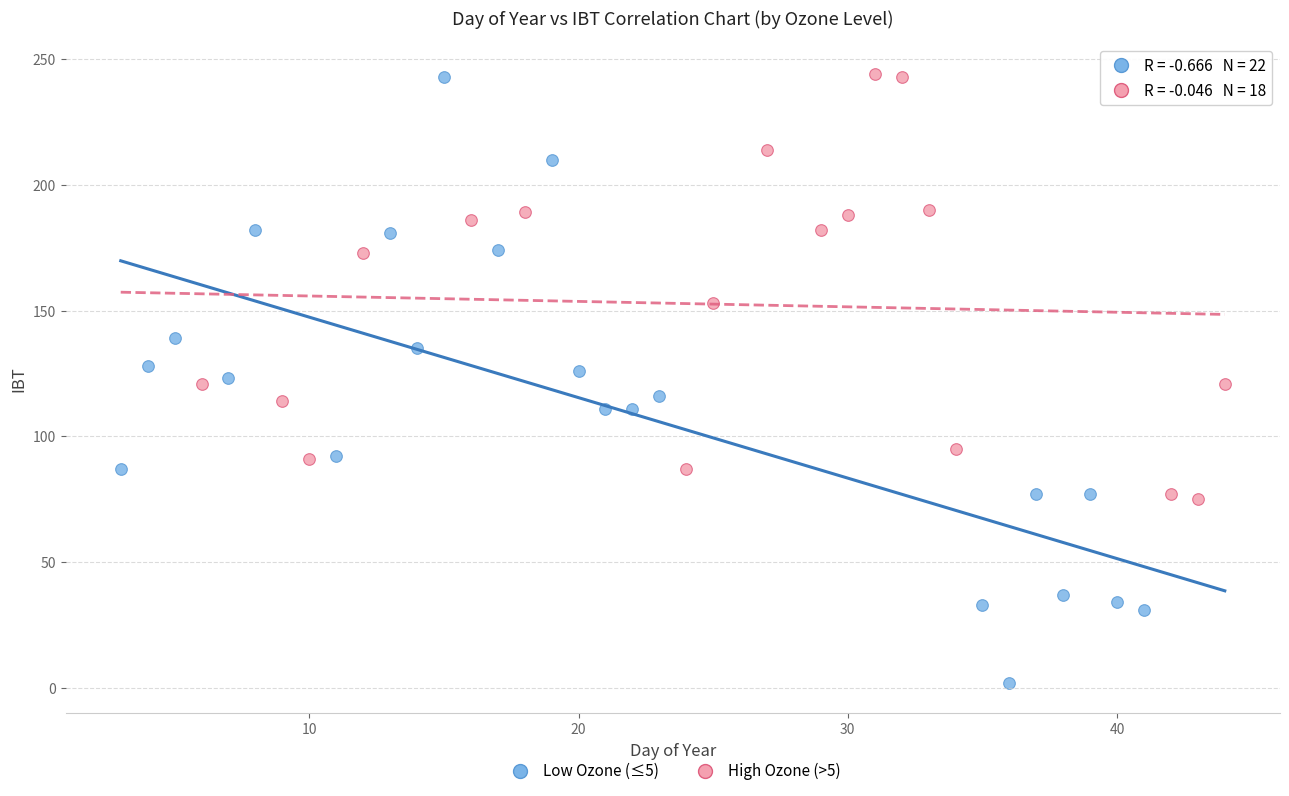

Which series has the largest Y range (max minus min)?

Low Ozone (≤5)